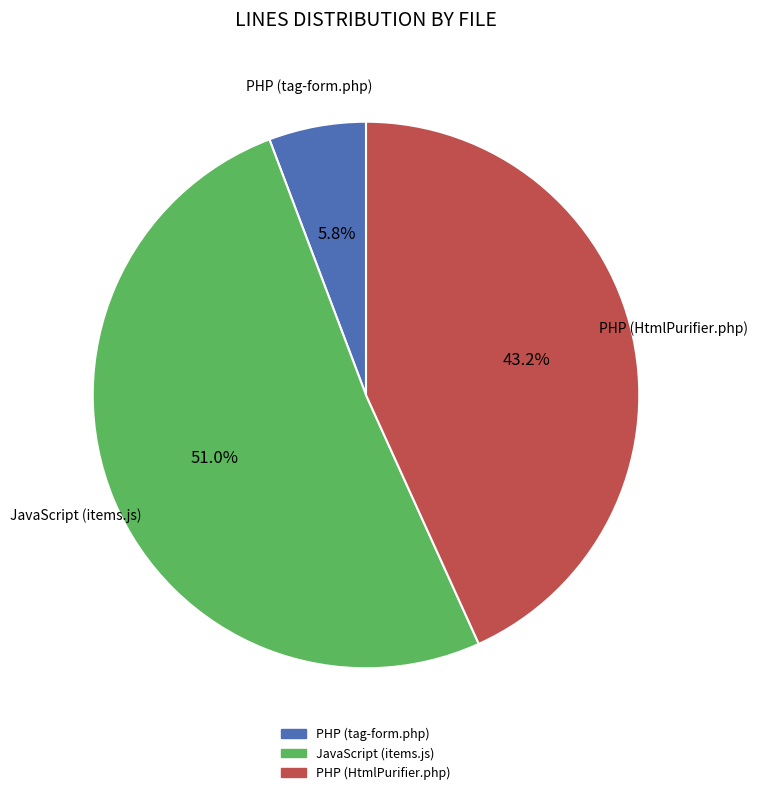

To the nearest percent, what is the average slice percentage?

33%